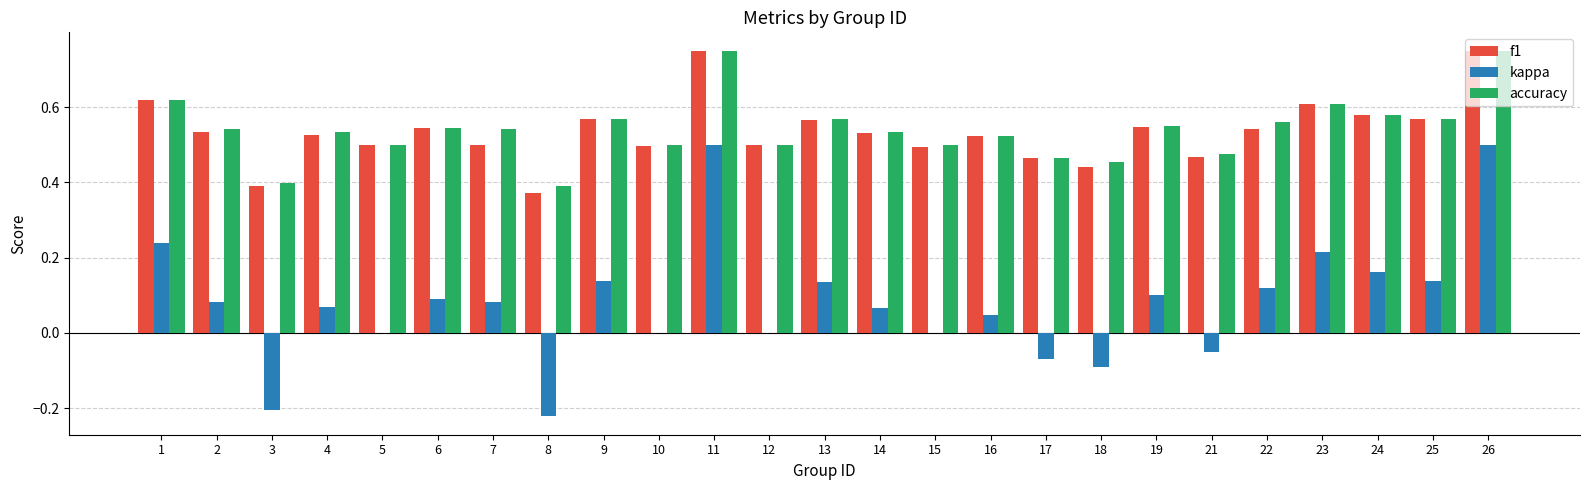

The f1 series shows 0.6 at 25. True or false?

True